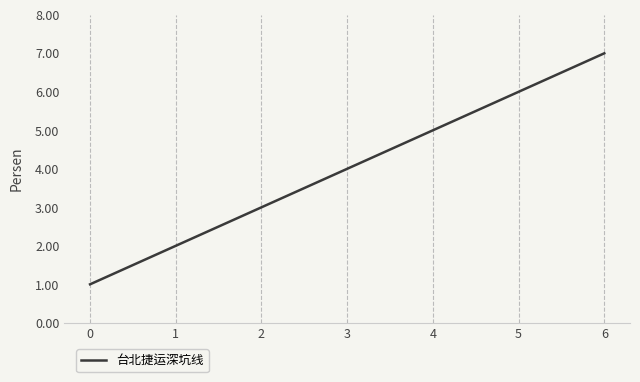

How many values are between 2 and 6?

5